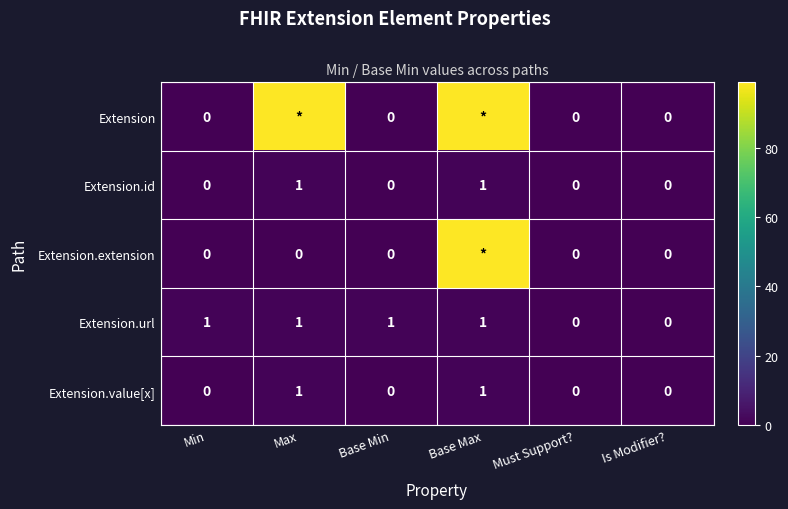

At how many categories does at least one series exceed 0?

4